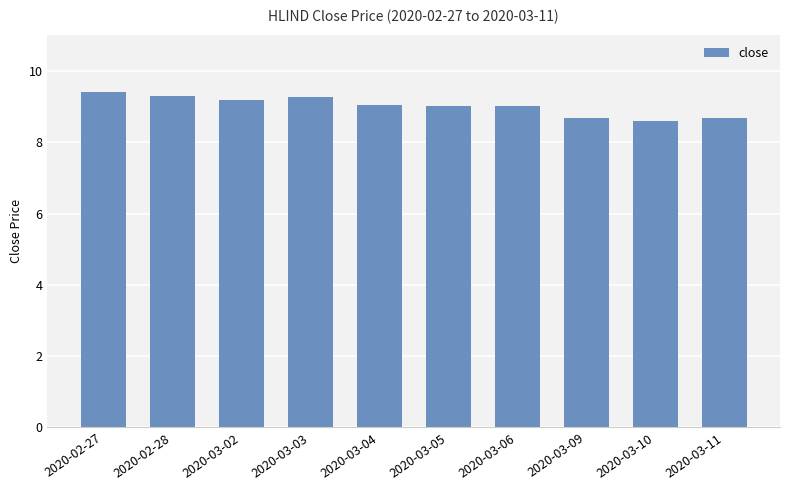

What is the label of the 5th bar from the left?

2020-03-04